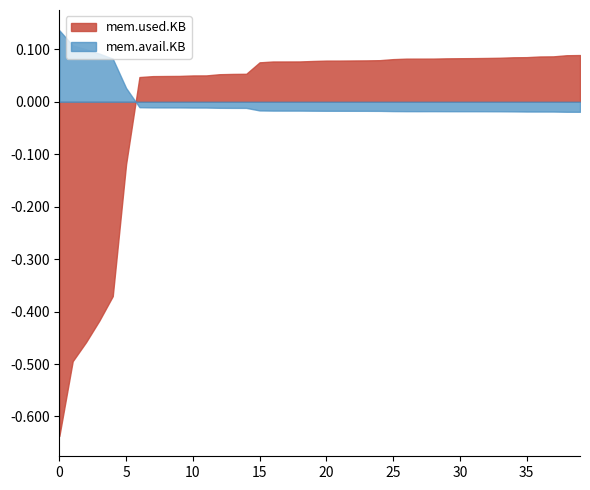

What is the difference between the maximum and minimum values in the mem.used.KB series?

280676